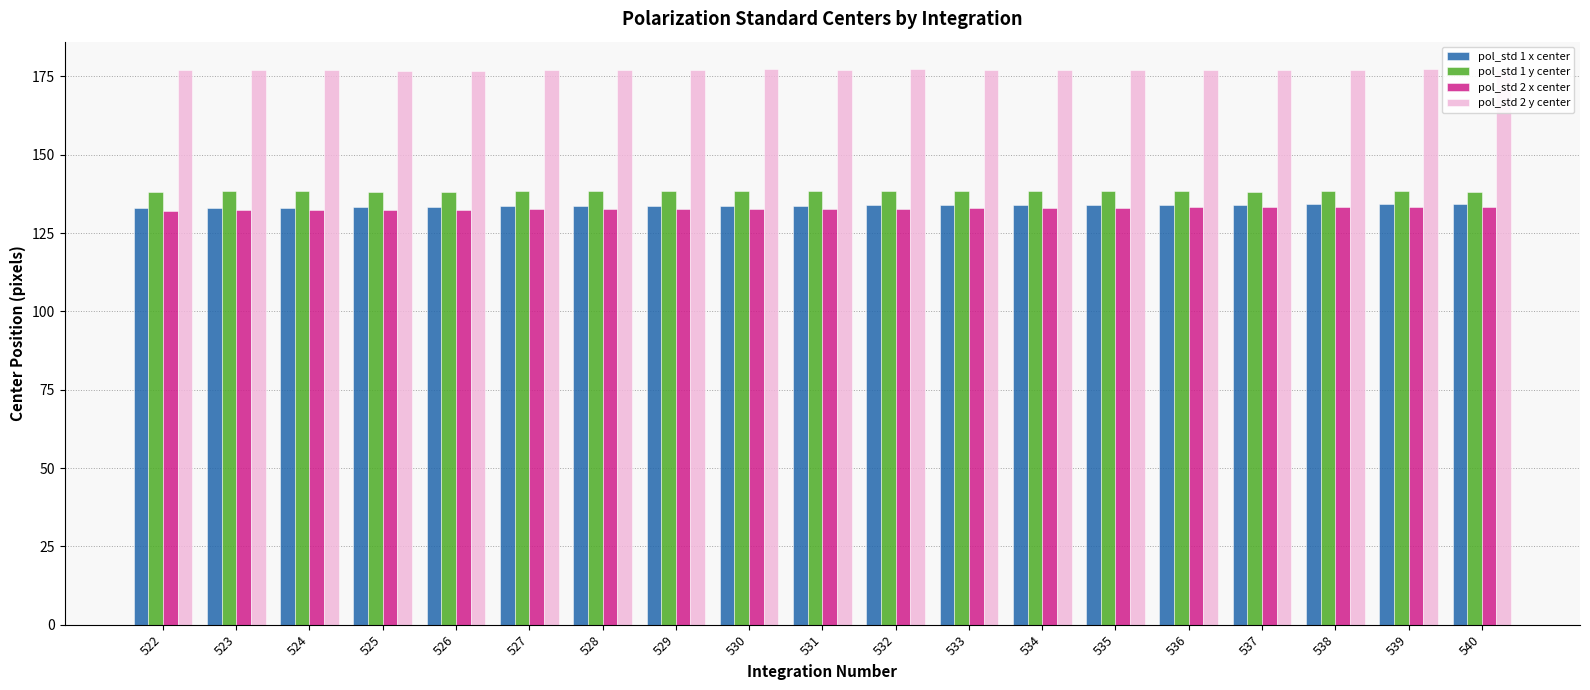

What is the minimum value shown in the chart?

132.2